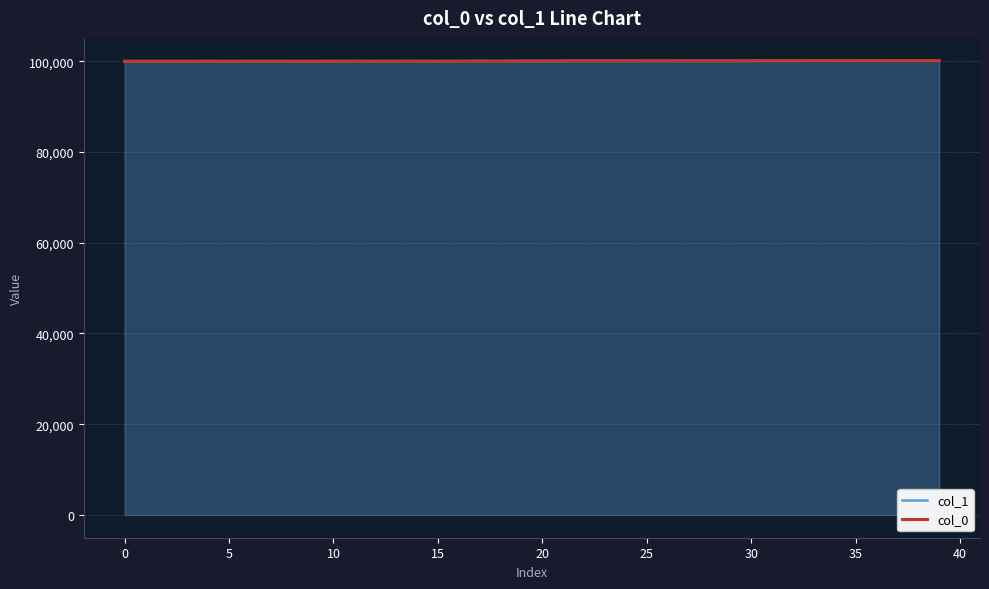

What is the difference between the maximum and minimum values in the col_0 series?

125